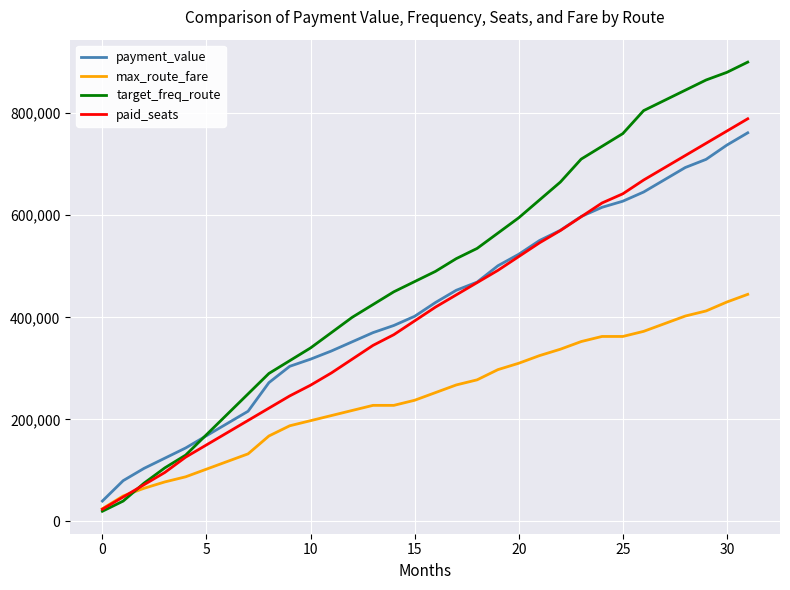

What is the highest value of the target_freq_route series?

900000